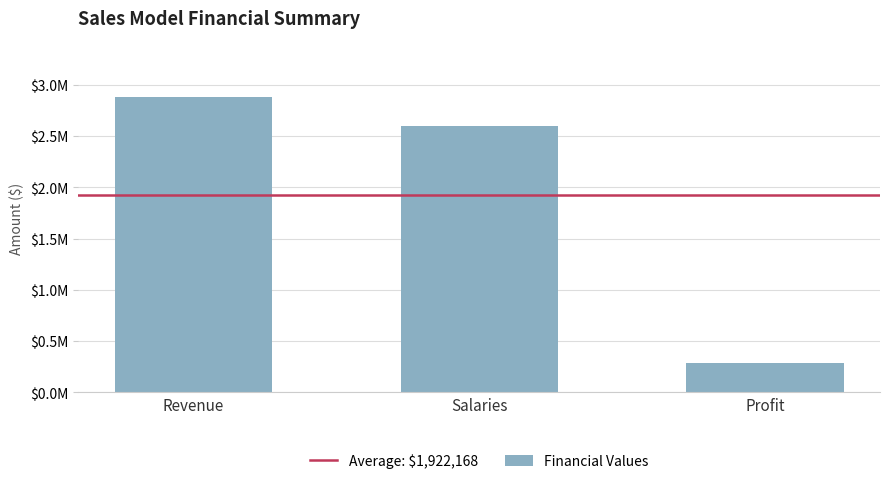

Rank the categories by value from lowest to highest.

Profit, Salaries, Revenue